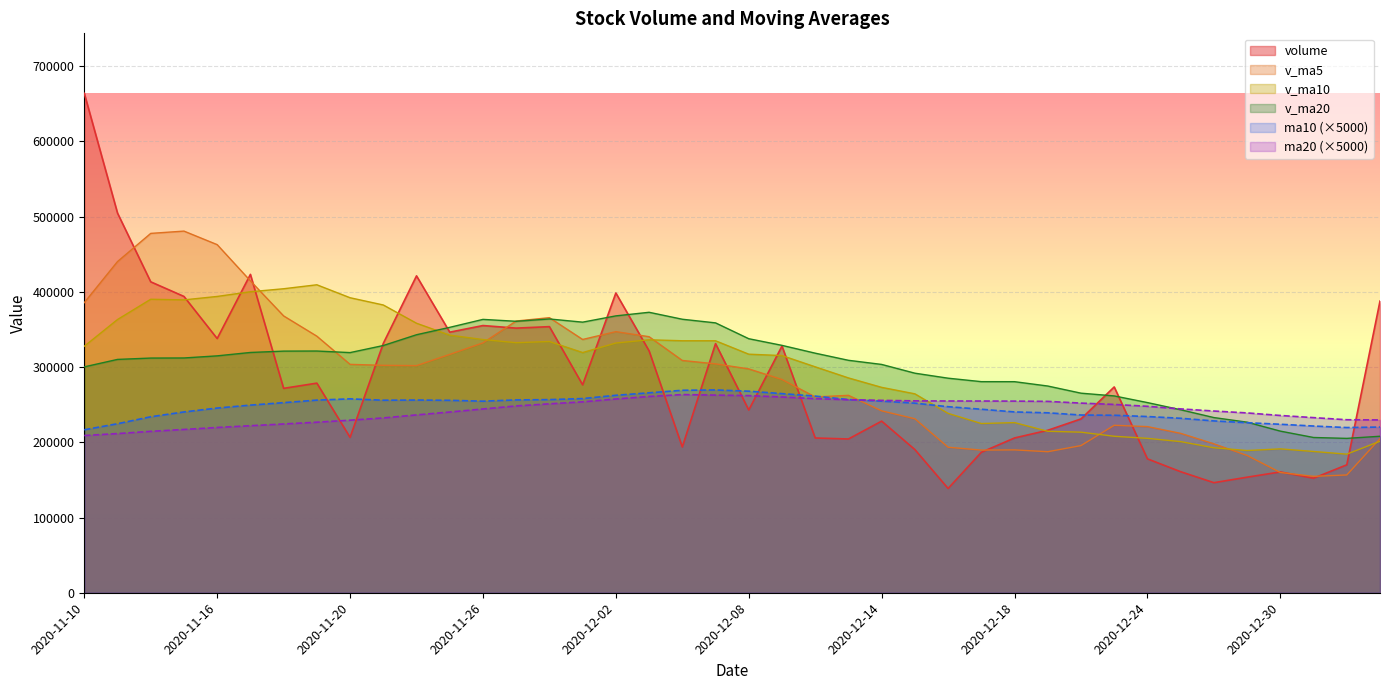

What is the difference between the second highest and second lowest values in the v_ma5 series?

321098.2